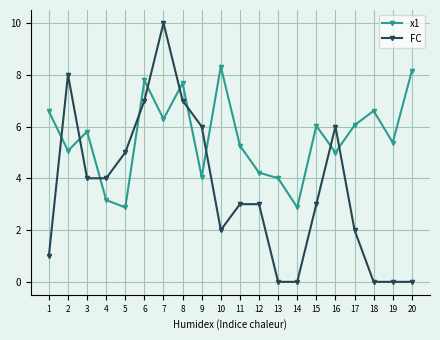

At which category does FC reach its first local peak?

2